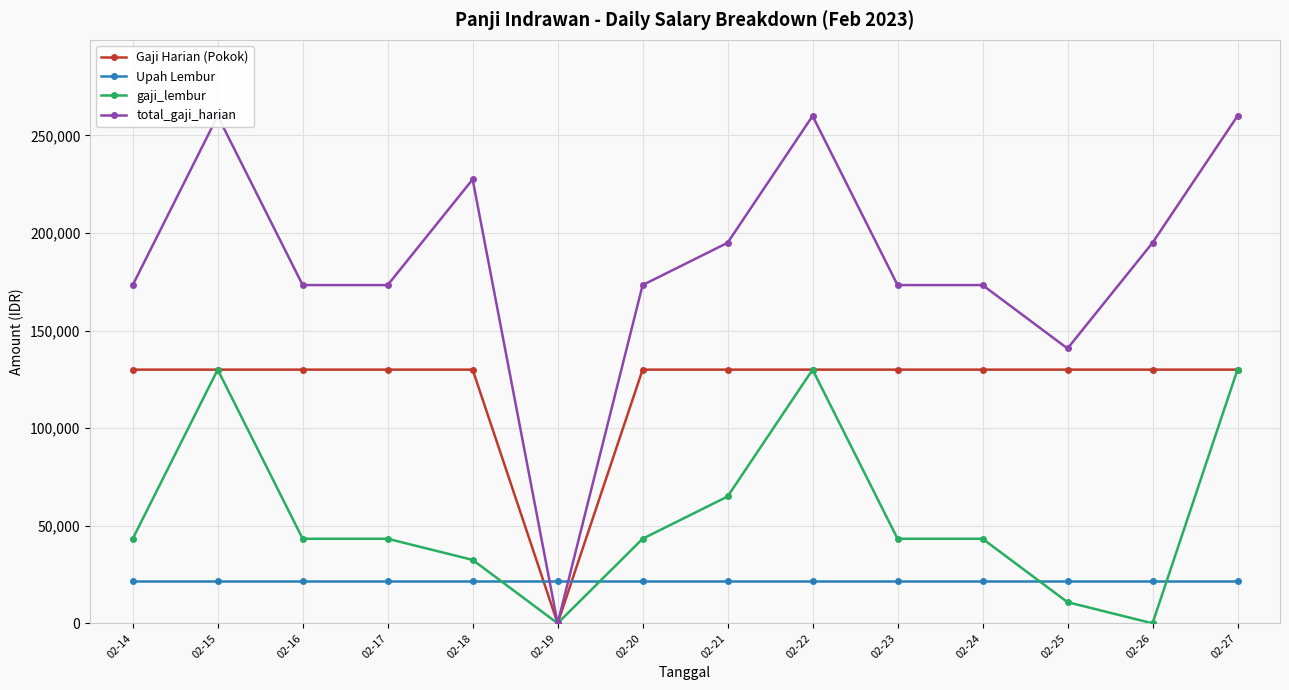

List the series in order of their peak value, lowest first.

Upah Lembur, Gaji Harian (Pokok), gaji_lembur, total_gaji_harian